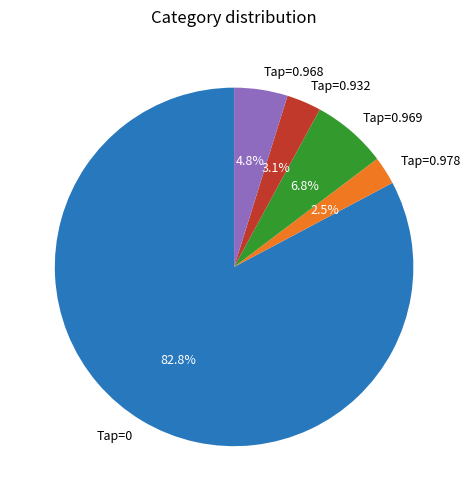

Is there any slice that represents more than half of the pie?

Yes